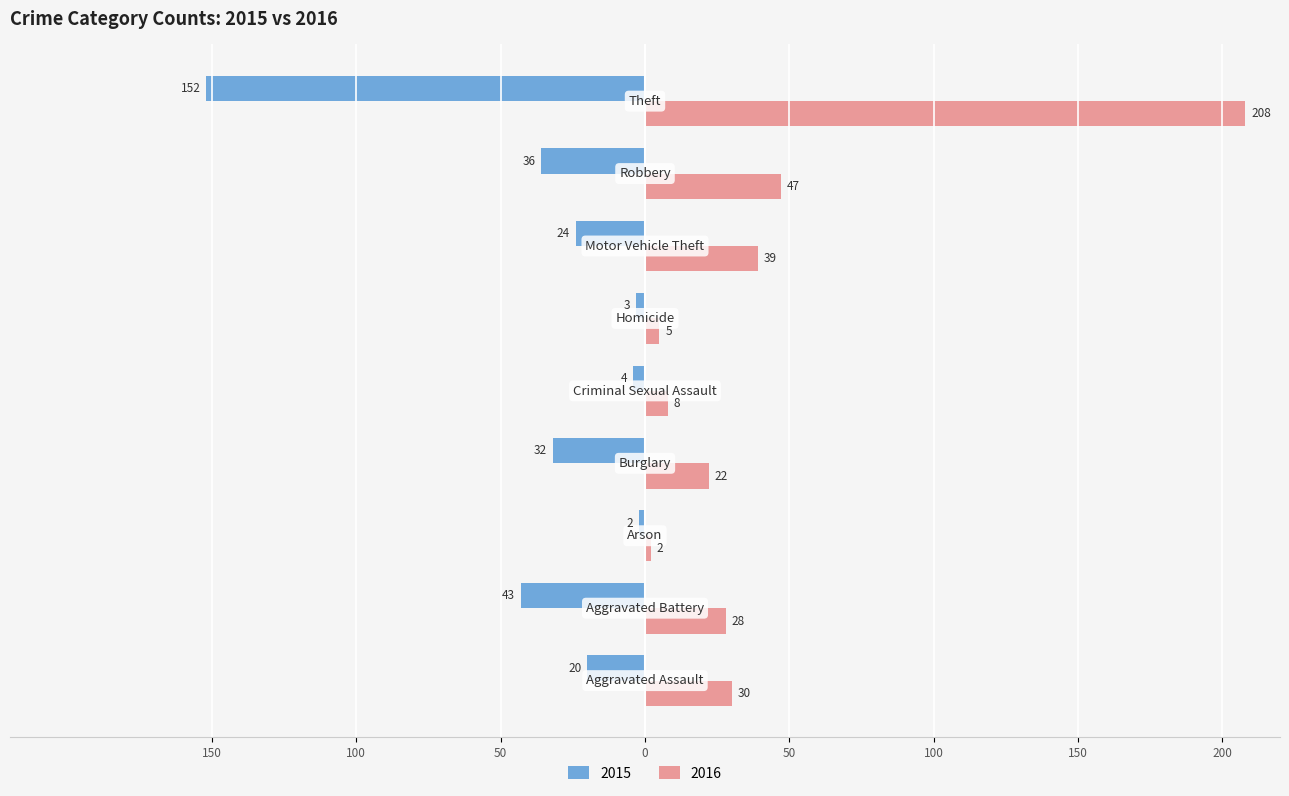

Which series has the widest spread of values?

2016